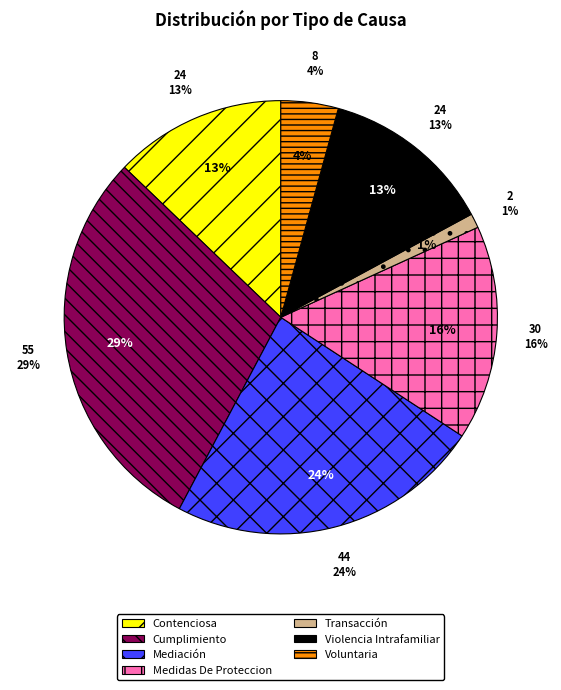

To the nearest percent, what is the difference between the Mediación and Transacción slice percentages?

22%